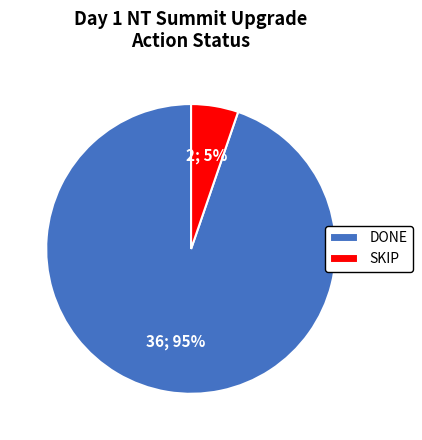

Between SKIP and DONE, which is larger?

DONE